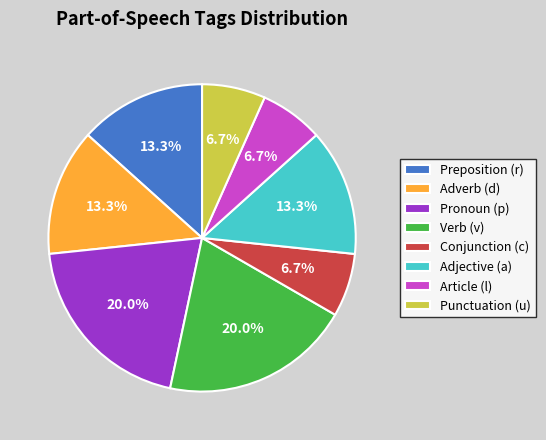

What is the total percentage of Adjective (a) and Article (l)?

20.0%